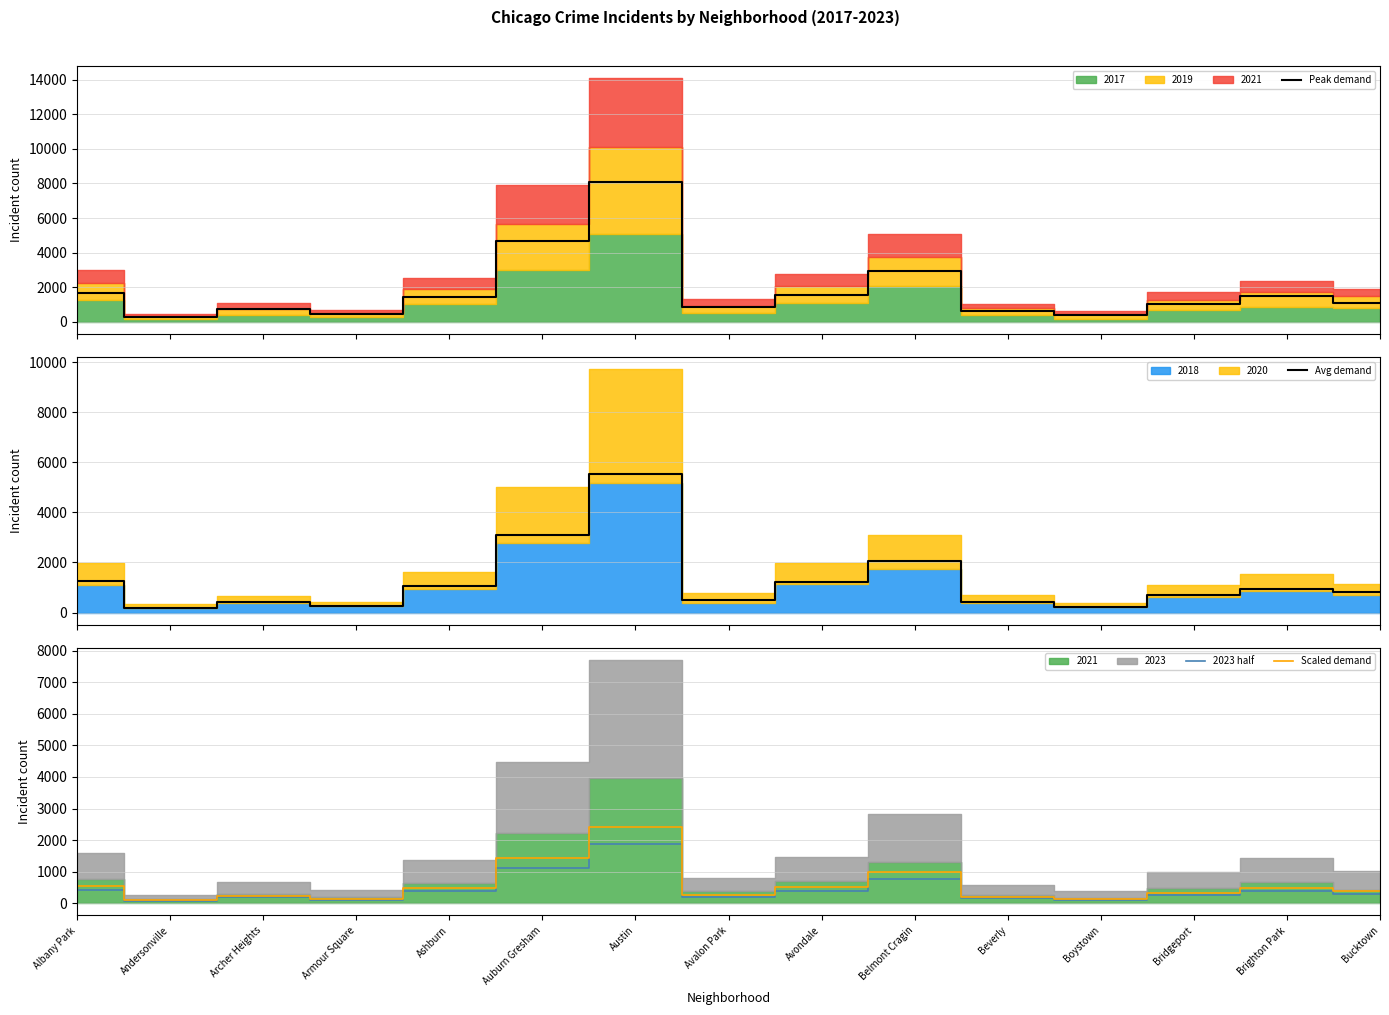

Is the value of Scaled demand at Boystown greater than the value of Avg demand at Avalon Park?

No